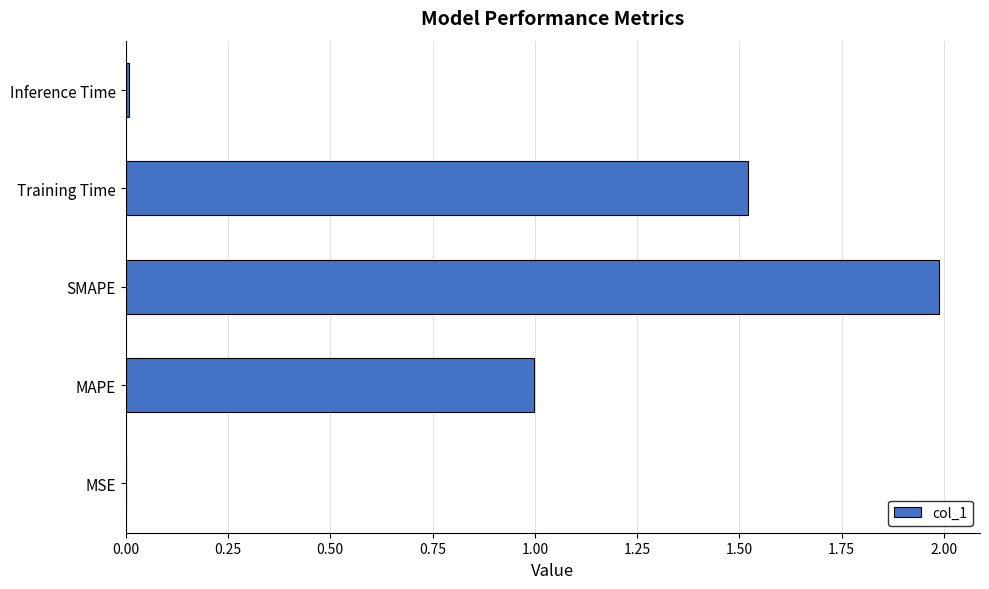

What is the approximate value at MAPE?

1.0